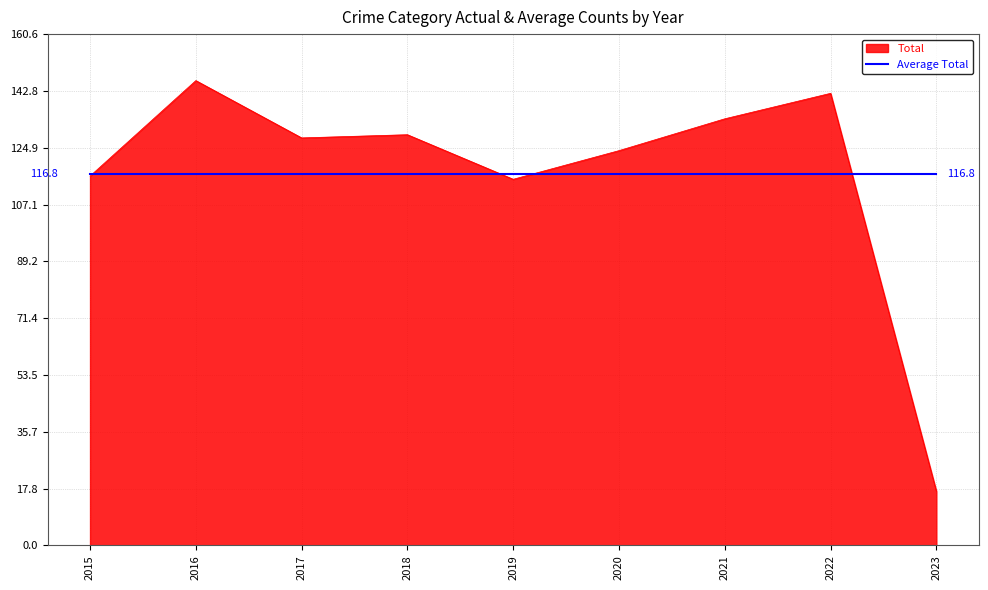

List the series in order of their peak value, highest first.

Total, Average Total